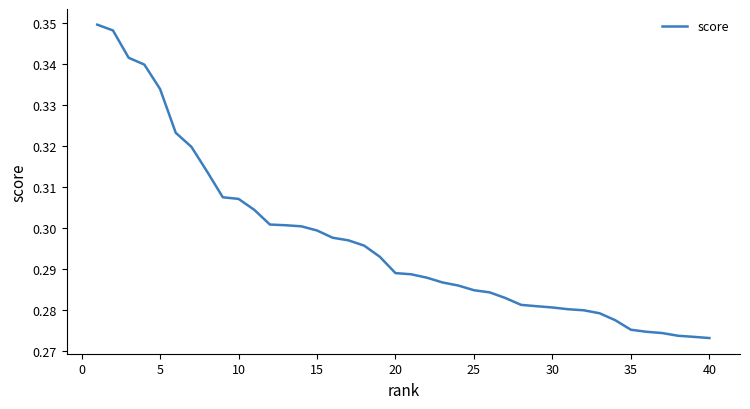

The value at 30 is 0.4. True or false?

False